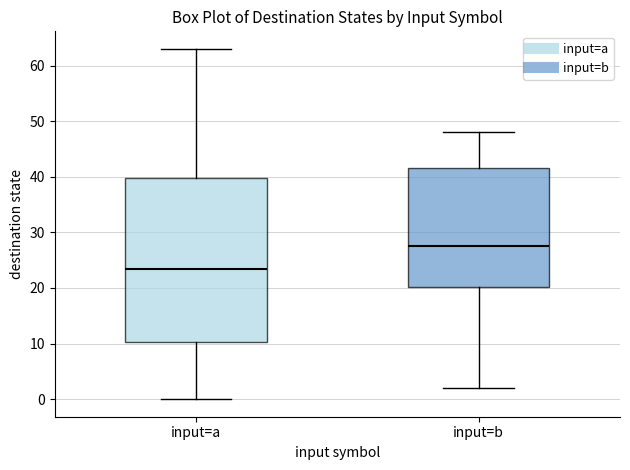

Where is the upper edge of the box for input=a on the y-axis? The values are not printed on the chart, so give them approximately, as read against the axis.

40